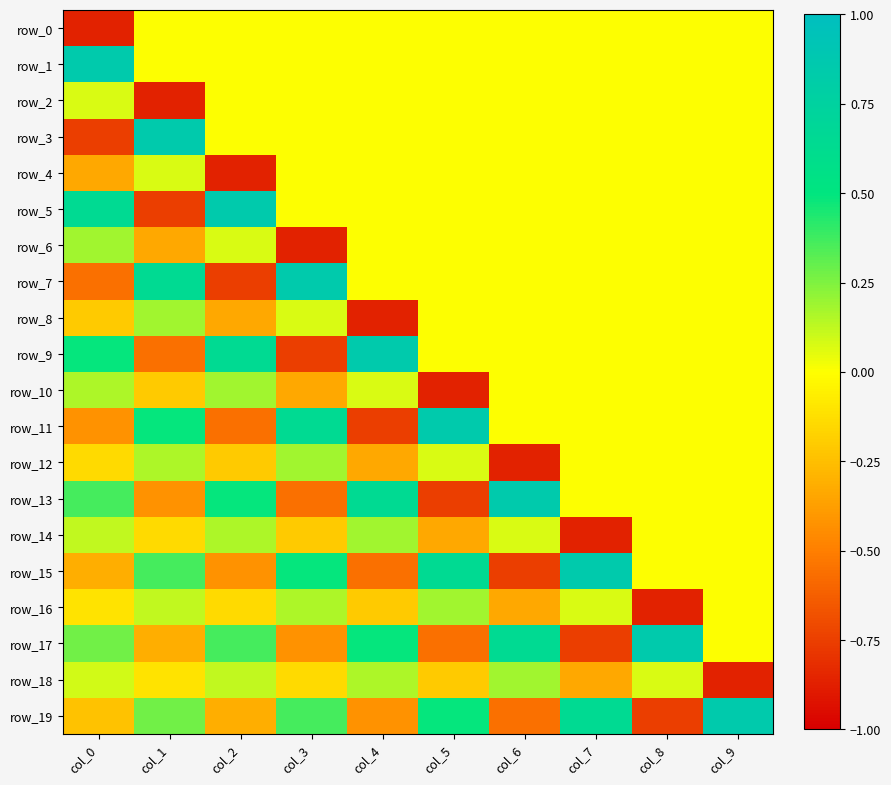

Reading right to left, what are all the values shown in this chart?

row_0: col_9=0.0	col_8=0.0	col_7=0.0	col_6=0.0	col_5=0.0	col_4=0.0	col_3=0.0	col_2=0.0	col_1=0.0	col_0=-0.9
row_1: col_9=0.0	col_8=0.0	col_7=0.0	col_6=0.0	col_5=0.0	col_4=0.0	col_3=0.0	col_2=0.0	col_1=0.0	col_0=0.9
row_2: col_9=0.0	col_8=0.0	col_7=0.0	col_6=0.0	col_5=0.0	col_4=0.0	col_3=0.0	col_2=0.0	col_1=-0.9	col_0=0.1
row_3: col_9=0.0	col_8=0.0	col_7=0.0	col_6=0.0	col_5=0.0	col_4=0.0	col_3=0.0	col_2=0.0	col_1=0.9	col_0=-0.8
row_4: col_9=0.0	col_8=0.0	col_7=0.0	col_6=0.0	col_5=0.0	col_4=0.0	col_3=0.0	col_2=-0.9	col_1=0.1	col_0=-0.3
row_5: col_9=0.0	col_8=0.0	col_7=0.0	col_6=0.0	col_5=0.0	col_4=0.0	col_3=0.0	col_2=0.9	col_1=-0.8	col_0=0.6
row_6: col_9=0.0	col_8=0.0	col_7=0.0	col_6=0.0	col_5=0.0	col_4=0.0	col_3=-0.9	col_2=0.1	col_1=-0.3	col_0=0.2
row_7: col_9=0.0	col_8=0.0	col_7=0.0	col_6=0.0	col_5=0.0	col_4=0.0	col_3=0.9	col_2=-0.8	col_1=0.6	col_0=-0.6
row_8: col_9=0.0	col_8=0.0	col_7=0.0	col_6=0.0	col_5=0.0	col_4=-0.9	col_3=0.1	col_2=-0.3	col_1=0.2	col_0=-0.2
row_9: col_9=0.0	col_8=0.0	col_7=0.0	col_6=0.0	col_5=0.0	col_4=0.9	col_3=-0.8	col_2=0.6	col_1=-0.6	col_0=0.5
row_10: col_9=0.0	col_8=0.0	col_7=0.0	col_6=0.0	col_5=-0.9	col_4=0.1	col_3=-0.3	col_2=0.2	col_1=-0.2	col_0=0.2
row_11: col_9=0.0	col_8=0.0	col_7=0.0	col_6=0.0	col_5=0.9	col_4=-0.8	col_3=0.6	col_2=-0.6	col_1=0.5	col_0=-0.4
row_12: col_9=0.0	col_8=0.0	col_7=0.0	col_6=-0.9	col_5=0.1	col_4=-0.3	col_3=0.2	col_2=-0.2	col_1=0.2	col_0=-0.1
row_13: col_9=0.0	col_8=0.0	col_7=0.0	col_6=0.9	col_5=-0.8	col_4=0.6	col_3=-0.6	col_2=0.5	col_1=-0.4	col_0=0.4
row_14: col_9=0.0	col_8=0.0	col_7=-0.9	col_6=0.1	col_5=-0.3	col_4=0.2	col_3=-0.2	col_2=0.2	col_1=-0.1	col_0=0.1
row_15: col_9=0.0	col_8=0.0	col_7=0.9	col_6=-0.8	col_5=0.6	col_4=-0.6	col_3=0.5	col_2=-0.4	col_1=0.4	col_0=-0.3
row_16: col_9=0.0	col_8=-0.9	col_7=0.1	col_6=-0.3	col_5=0.2	col_4=-0.2	col_3=0.2	col_2=-0.1	col_1=0.1	col_0=-0.1
row_17: col_9=0.0	col_8=0.9	col_7=-0.8	col_6=0.6	col_5=-0.6	col_4=0.5	col_3=-0.4	col_2=0.4	col_1=-0.3	col_0=0.3
row_18: col_9=-0.9	col_8=0.1	col_7=-0.3	col_6=0.2	col_5=-0.2	col_4=0.2	col_3=-0.1	col_2=0.1	col_1=-0.1	col_0=0.1
row_19: col_9=0.9	col_8=-0.8	col_7=0.6	col_6=-0.6	col_5=0.5	col_4=-0.4	col_3=0.4	col_2=-0.3	col_1=0.3	col_0=-0.2